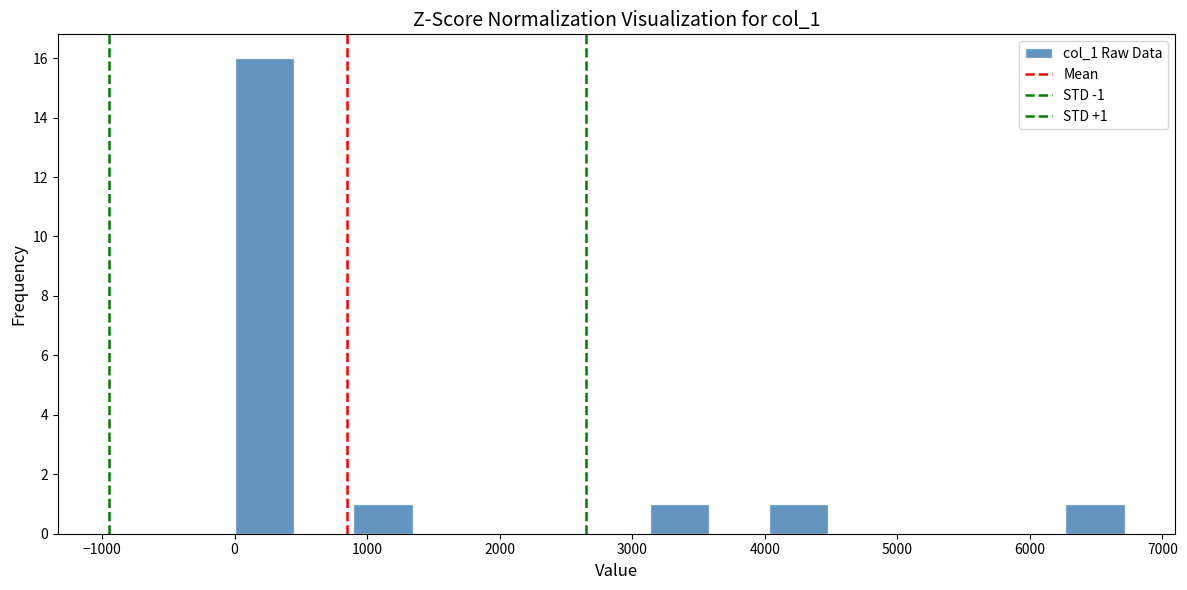

Which range on the x-axis has the tallest bar?

0 to 400